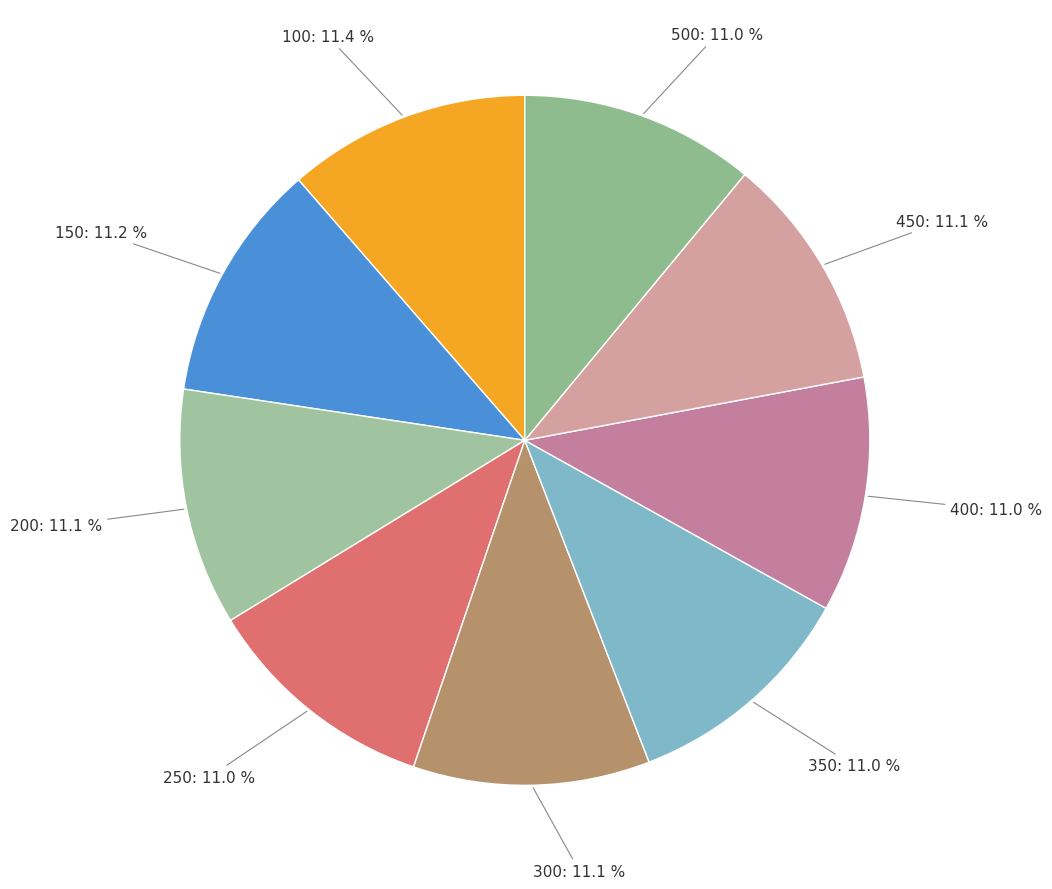

To the nearest percent, what percentage of the pie is 350?

11%